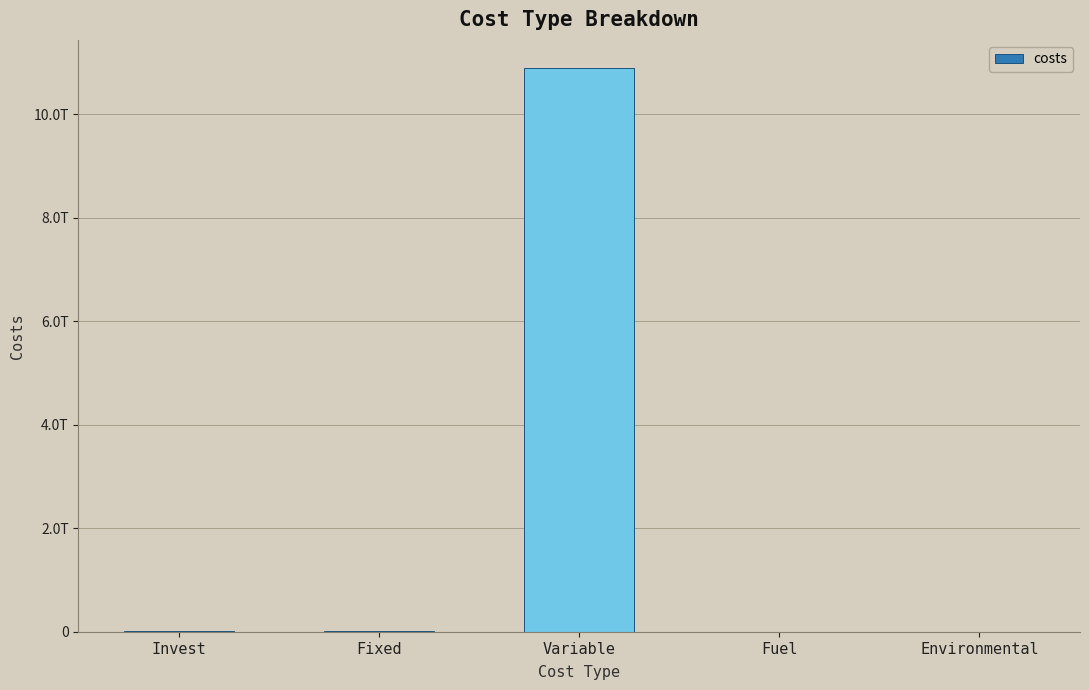

Reading right to left, list all the values displayed in this chart.

0.0	10880320.2	10891222555940.0	15157116525.5	16632518102.4